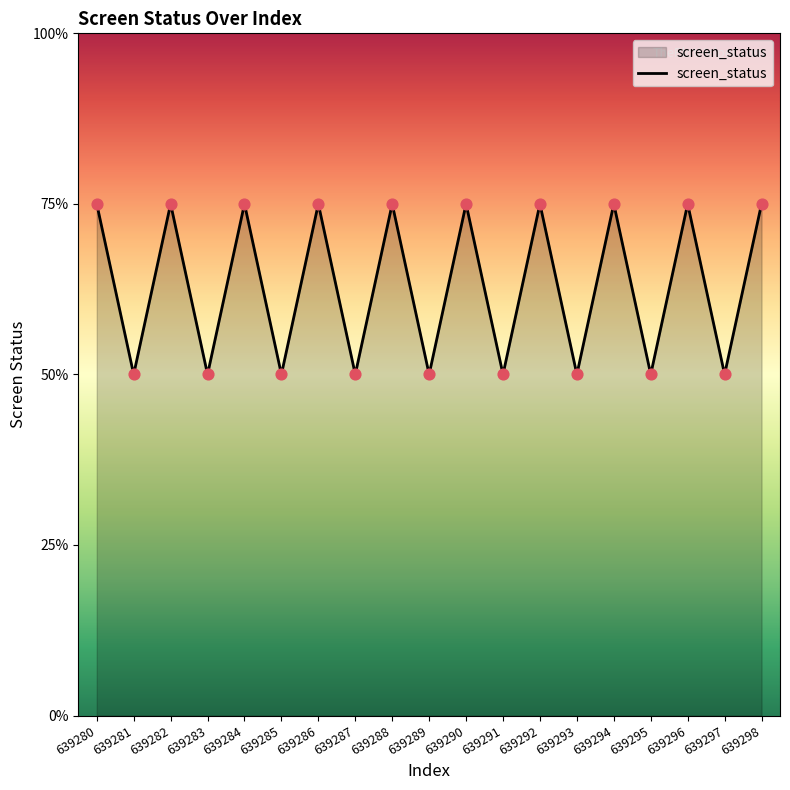

Between 639296 and 639287, which is larger?

639296